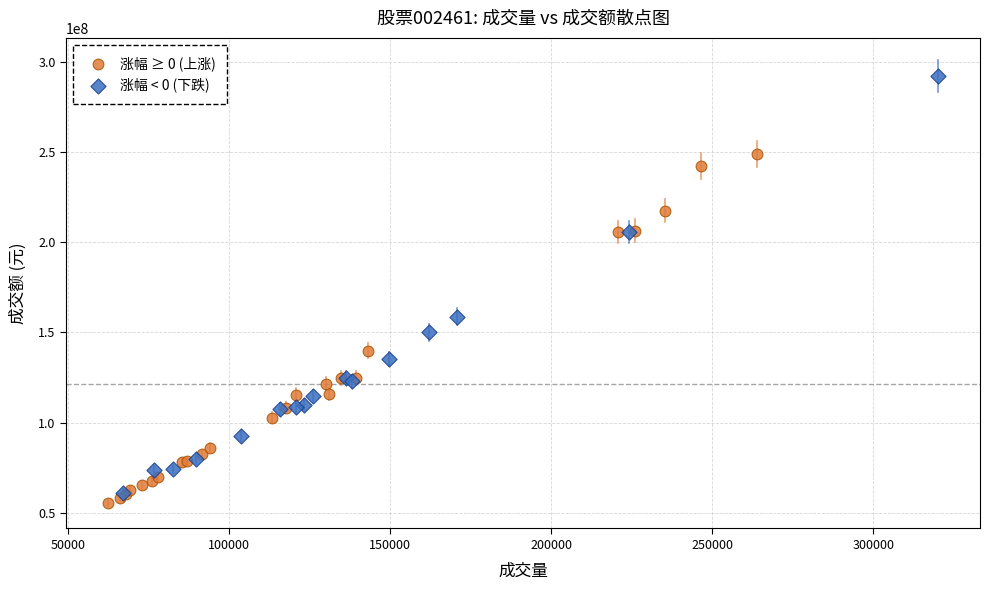

Which series reaches the maximum Y coordinate?

涨幅 < 0 (下跌)